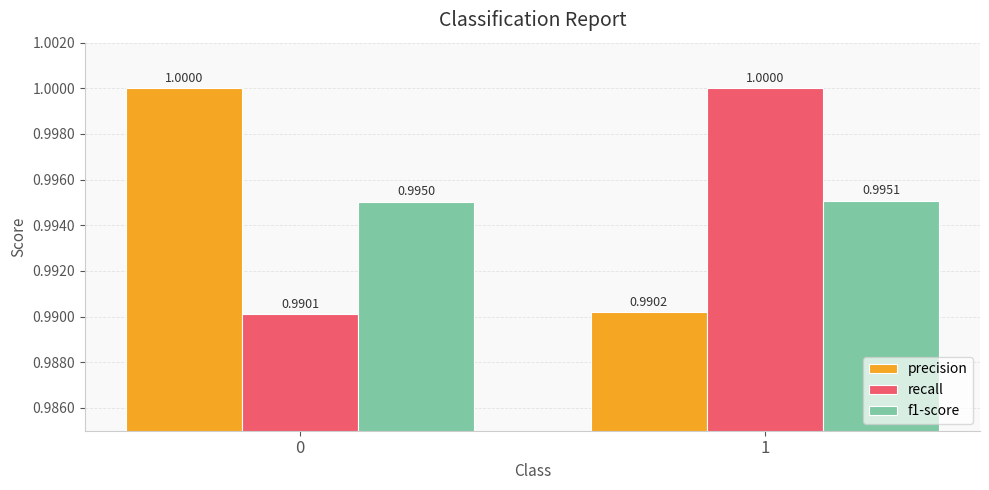

What is the sum of all f1-score values?

2.0